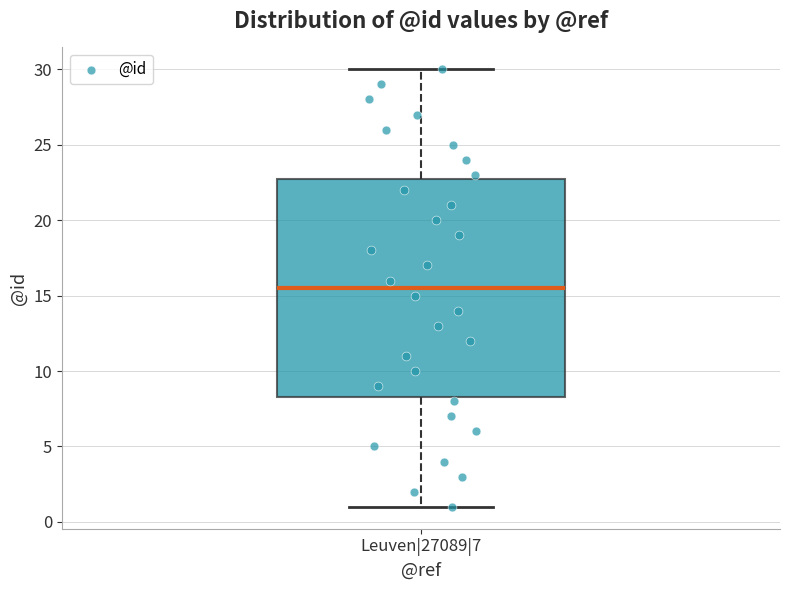

Where does the median line of the box for Leuven|27089|7 sit on the y-axis? The values are not printed on the chart, so give them approximately, as read against the axis.

15.5